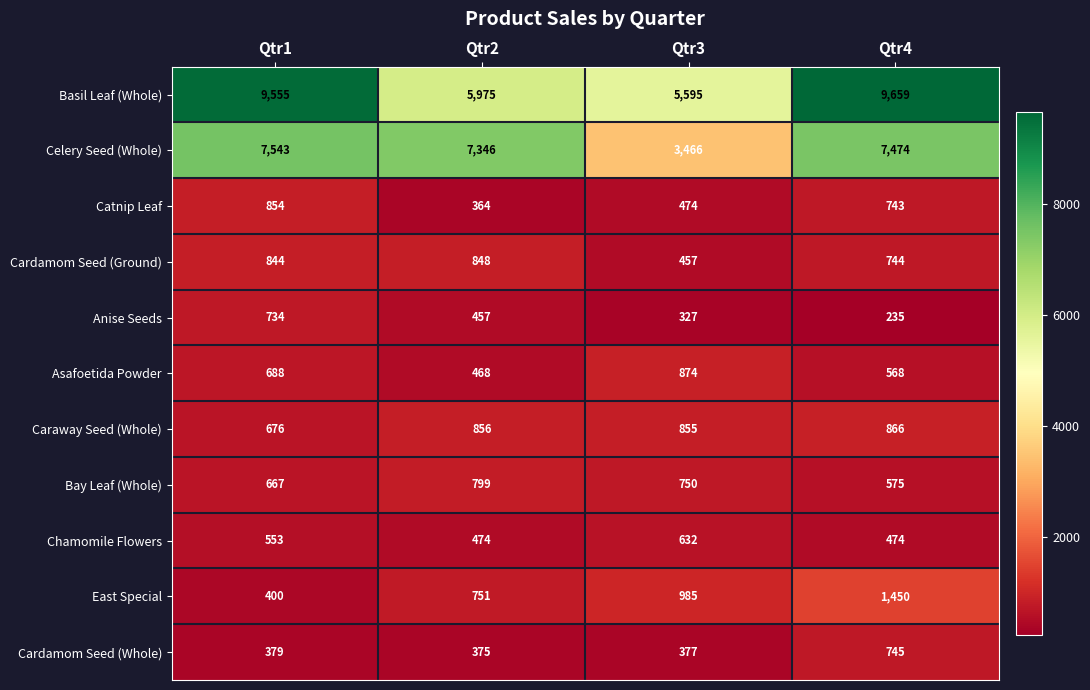

At Qtr1, list the series in order from largest to smallest.

Basil Leaf (Whole), Celery Seed (Whole), Catnip Leaf, Cardamom Seed (Ground), Anise Seeds, Asafoetida Powder, Caraway Seed (Whole), Bay Leaf (Whole), Chamomile Flowers, East Special, Cardamom Seed (Whole)